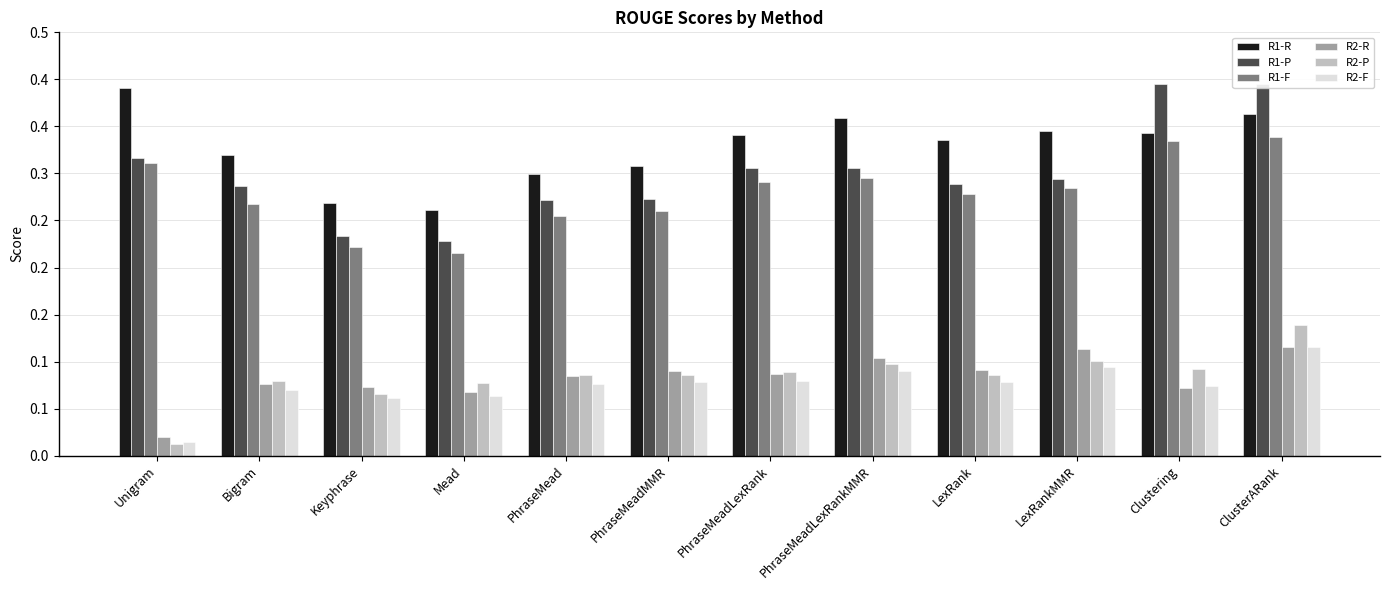

Are the bars grouped side by side (vs. stacked)?

Yes